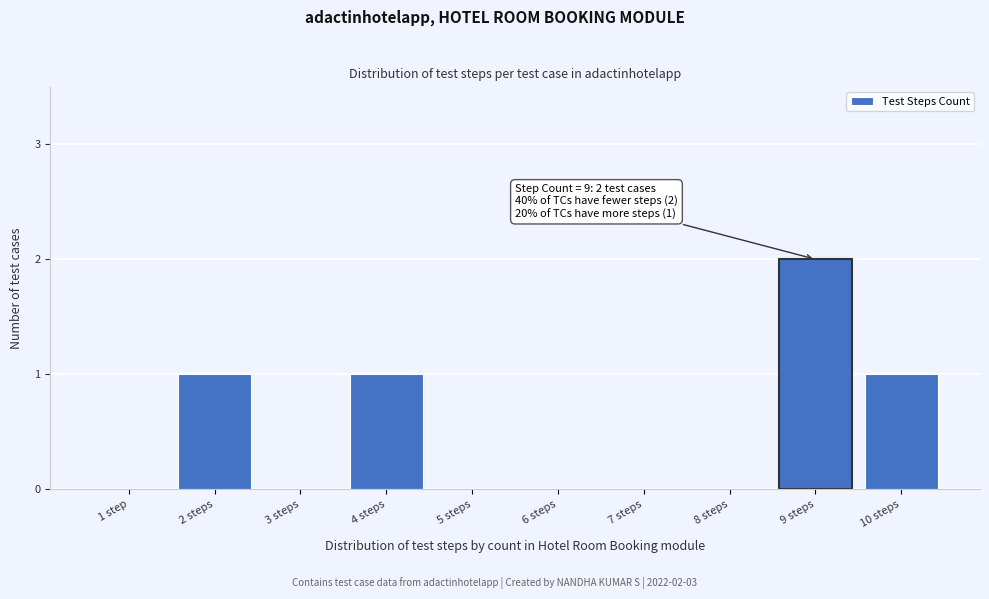

Reading left to right, list all the values displayed in this chart.

1 step=0	2 steps=1	3 steps=0	4 steps=1	5 steps=0	6 steps=0	7 steps=0	8 steps=0	9 steps=2	10 steps=1